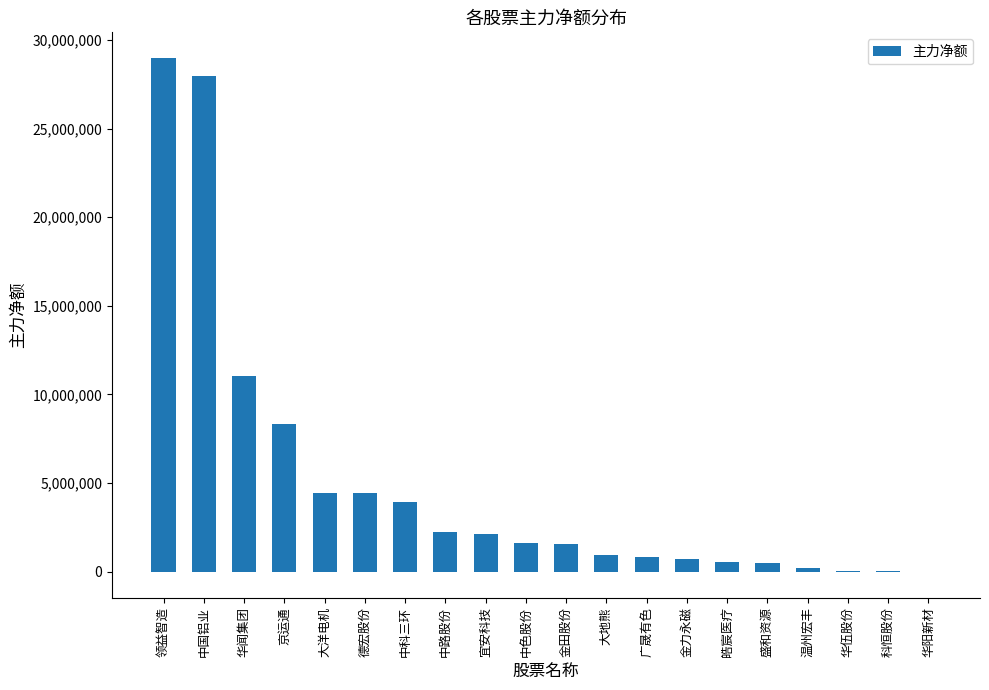

What is the maximum value shown in the chart?

28983572